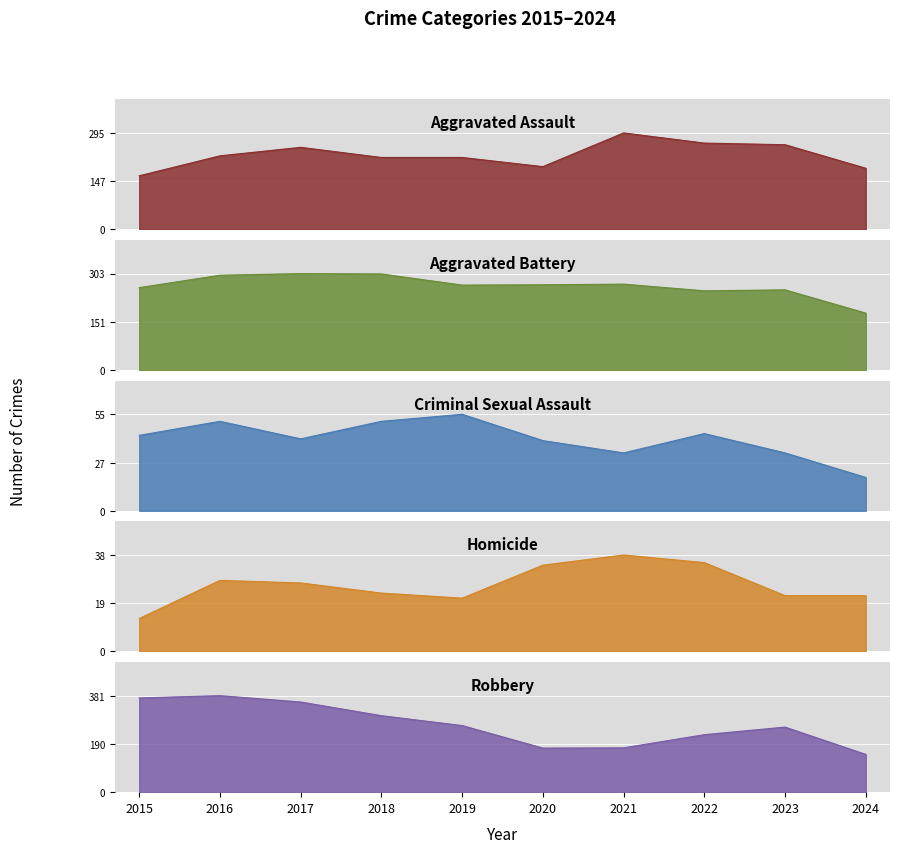

What is the minimum value for Homicide?

13